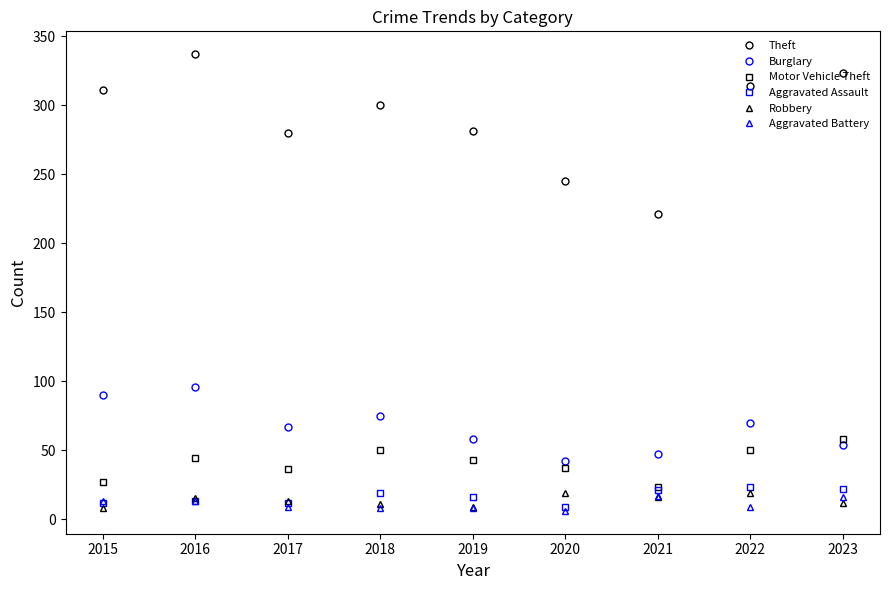

At which category does Motor Vehicle Theft reach its first local peak?

2016